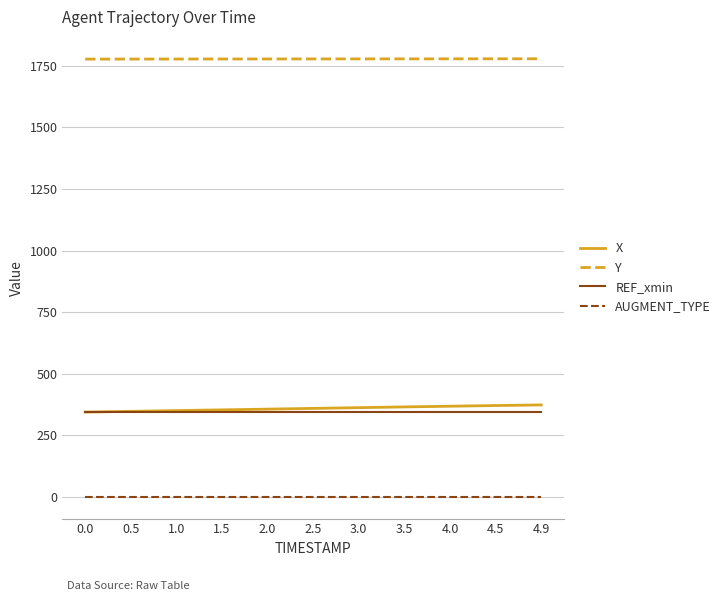

The value of REF_xmin at 0.0 is 344.5. True or false?

True